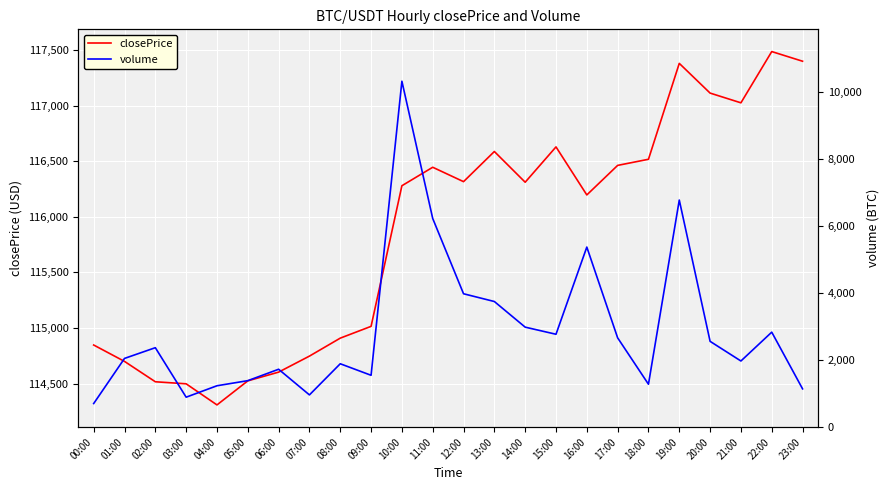

What is the smallest value displayed?

705.2